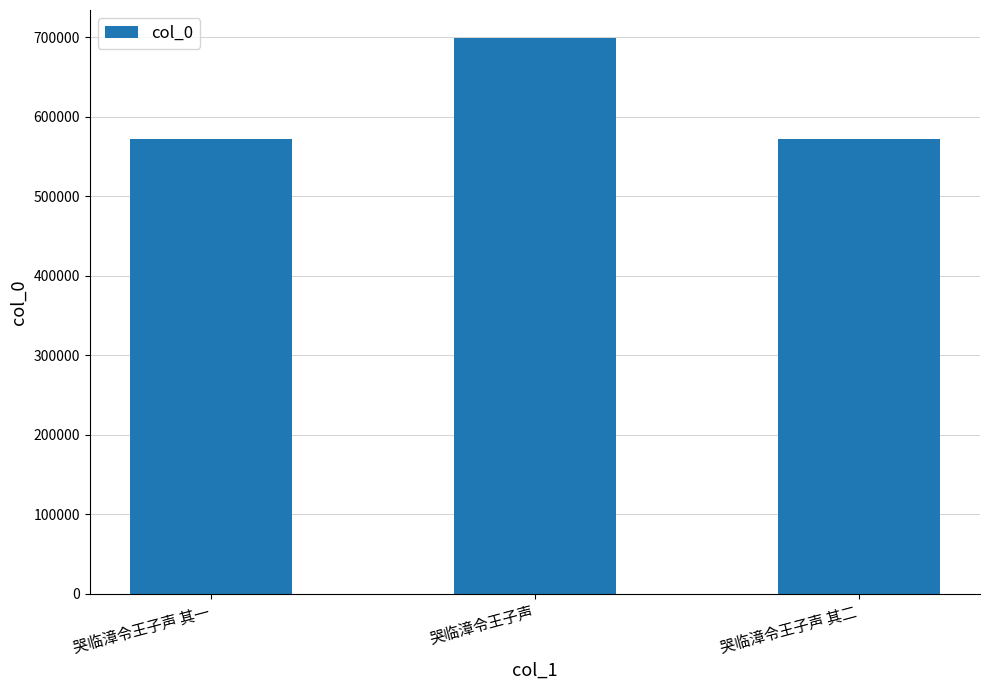

Is it true that the value at 哭临漳令王子声 其一 is 571756?

True